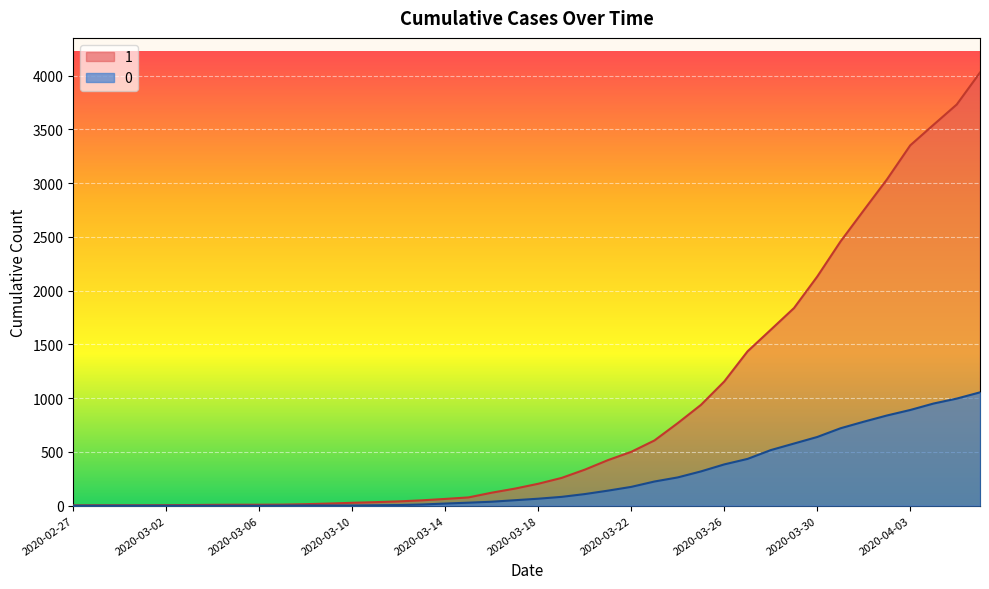

The value of 0 at 2020-03-22 is 175. True or false?

True